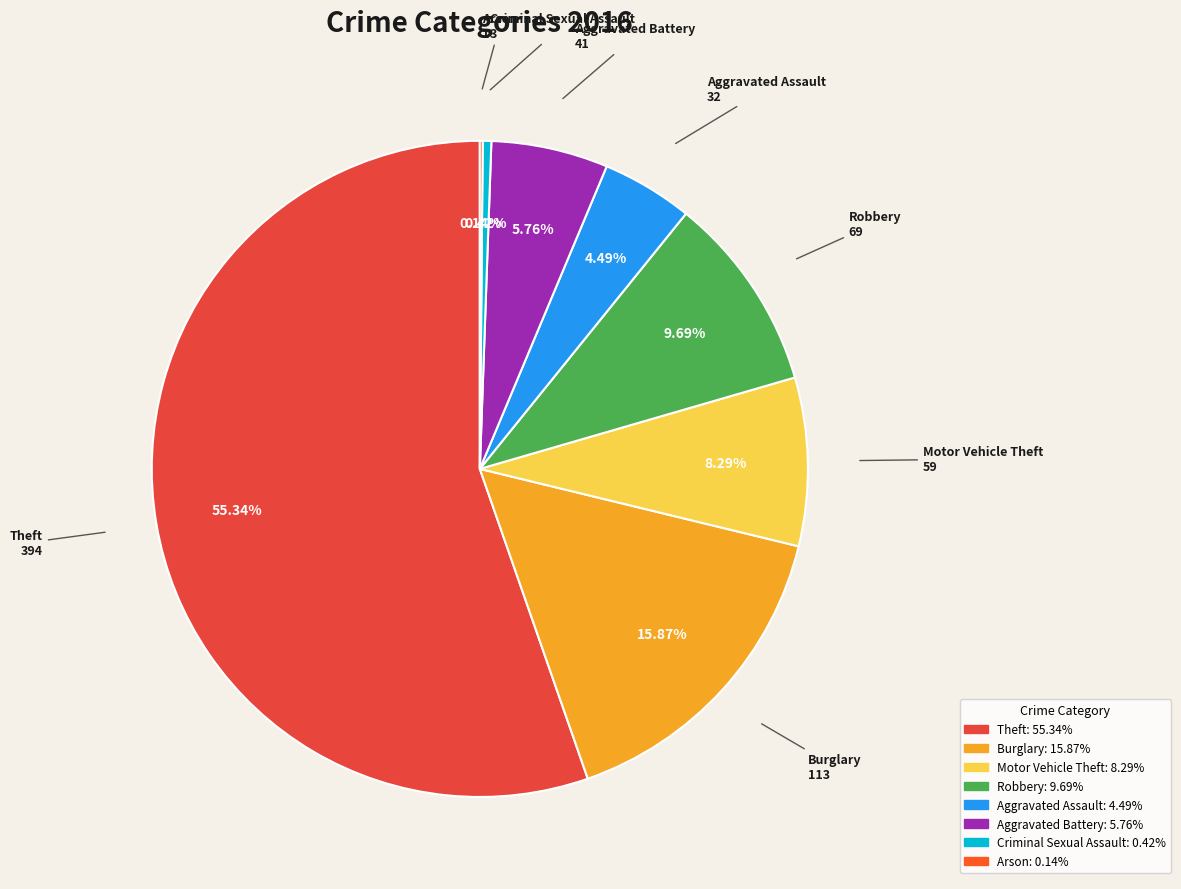

Which slice is the largest?

Theft